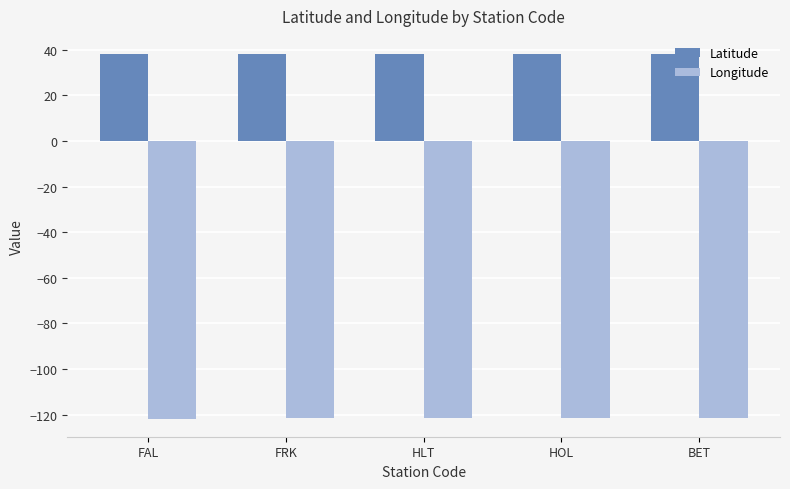

What position from the left is HOL?

4